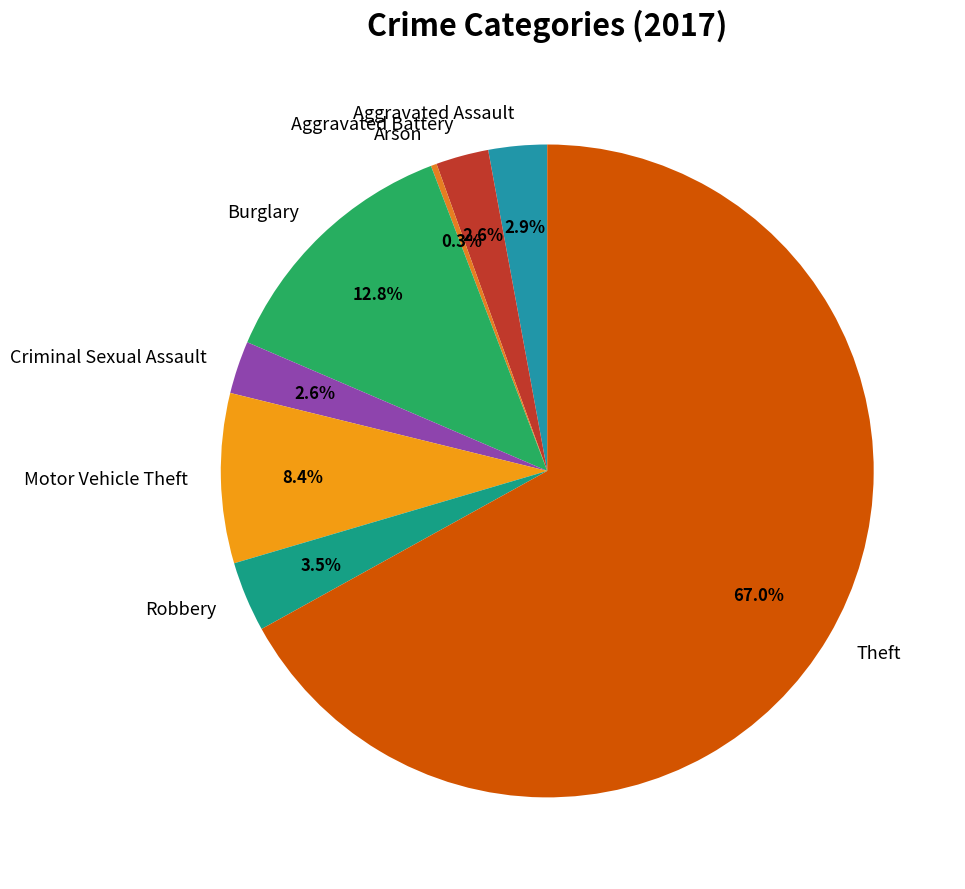

What is the total percentage of Aggravated Battery and Robbery?

6.1%